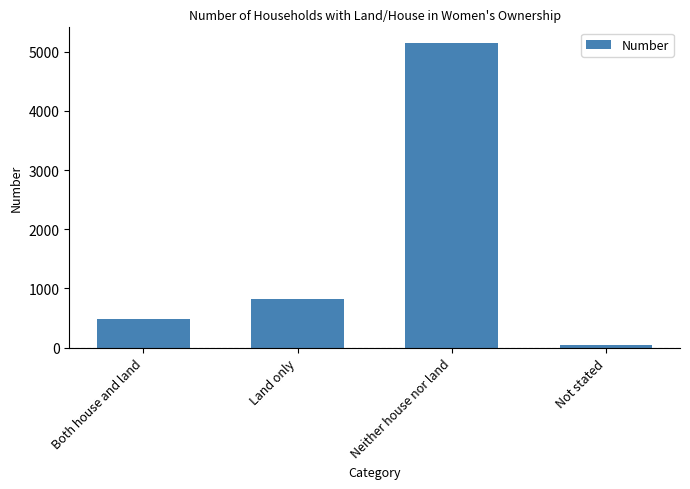

What is the change in value from Land only to Not stated?

-765